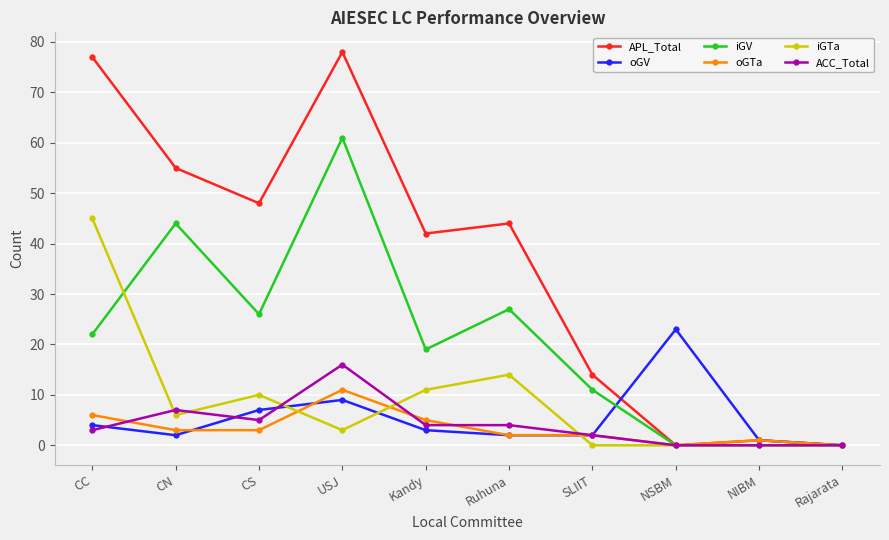

Rank the series by their maximum value, from highest to lowest.

APL_Total, iGV, iGTa, oGV, ACC_Total, oGTa